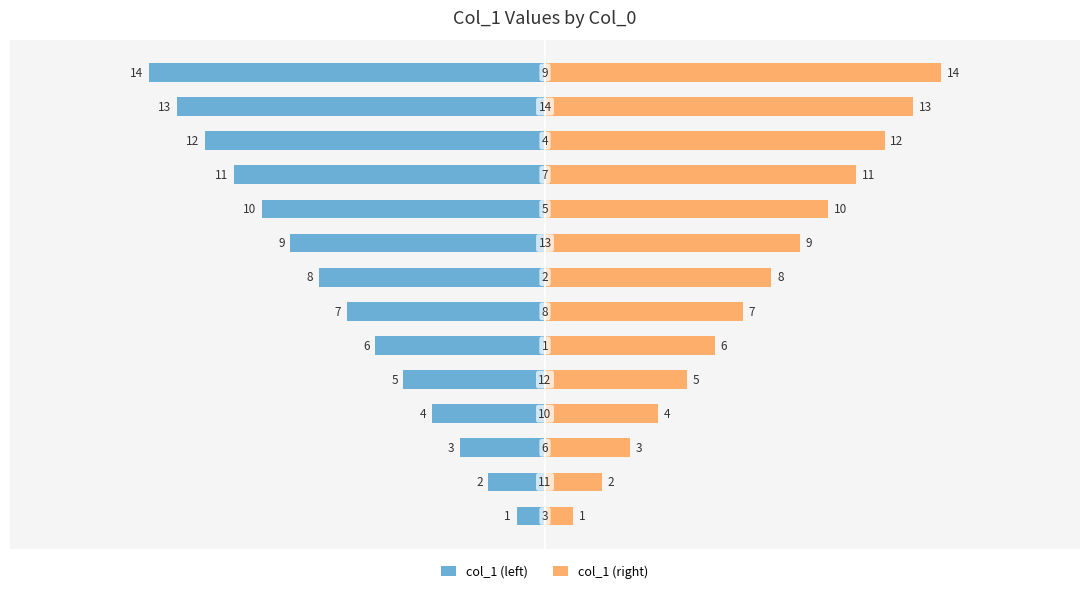

Is the value of col_1 (left) at 1 greater than the value of col_1 (right) at 4?

No